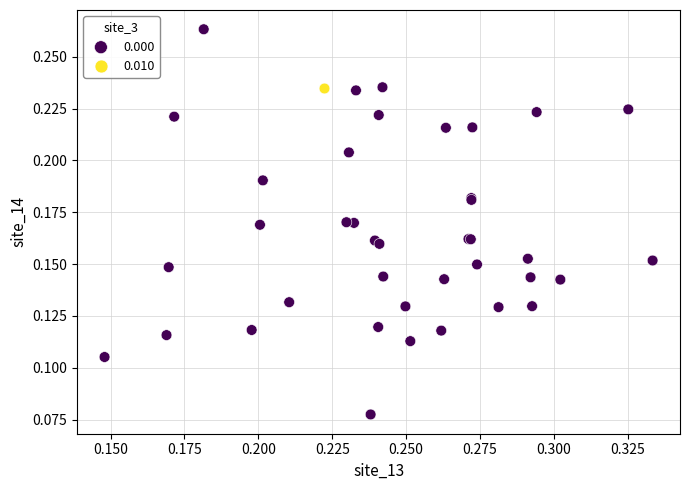

What are all the series names shown in the legend?

0.000, 0.010